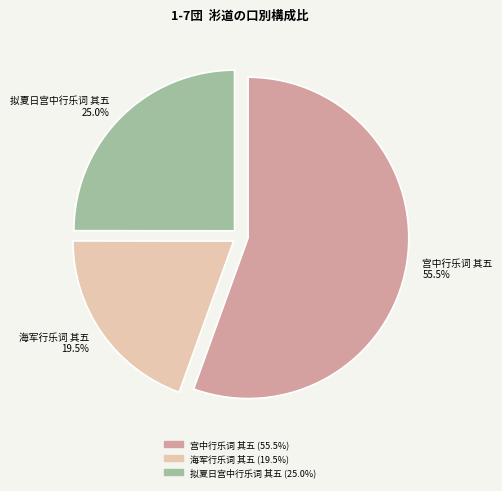

The 宫中行乐词 其五 slice represents 66% of the pie. True or false?

False